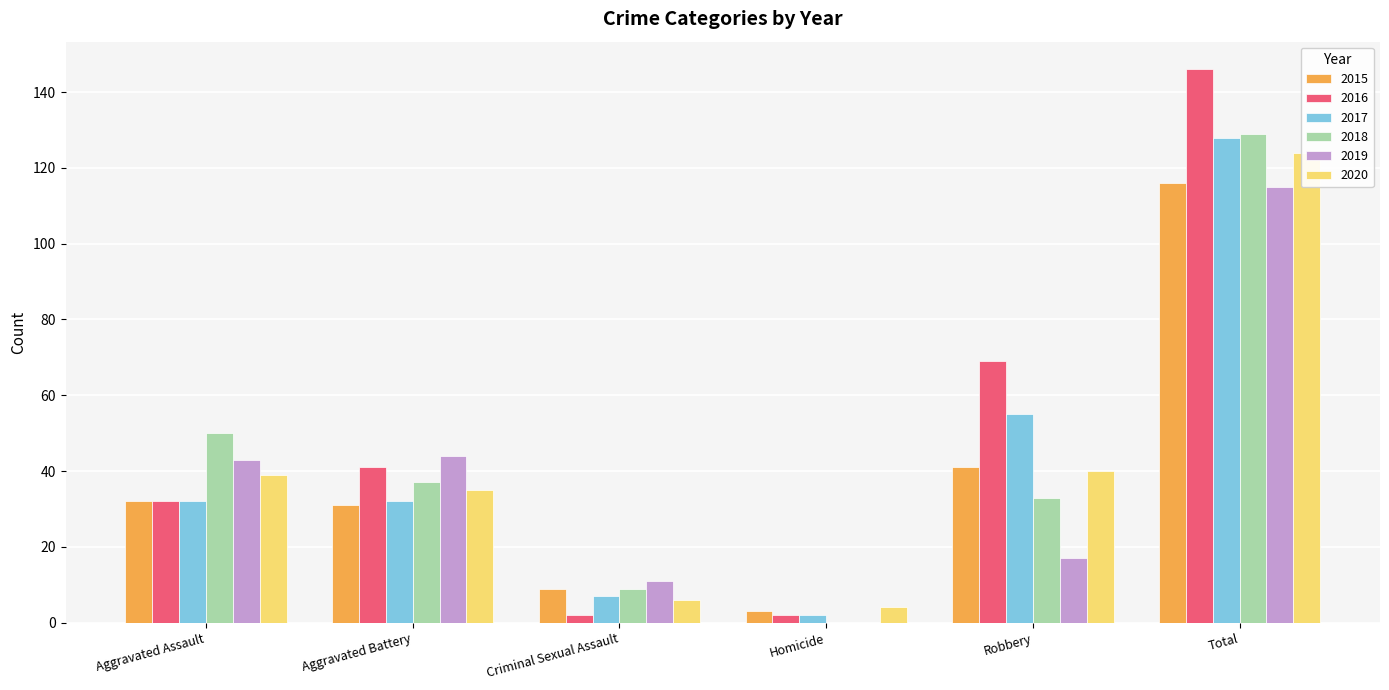

Where does the 2020 series first go above 39?

Robbery